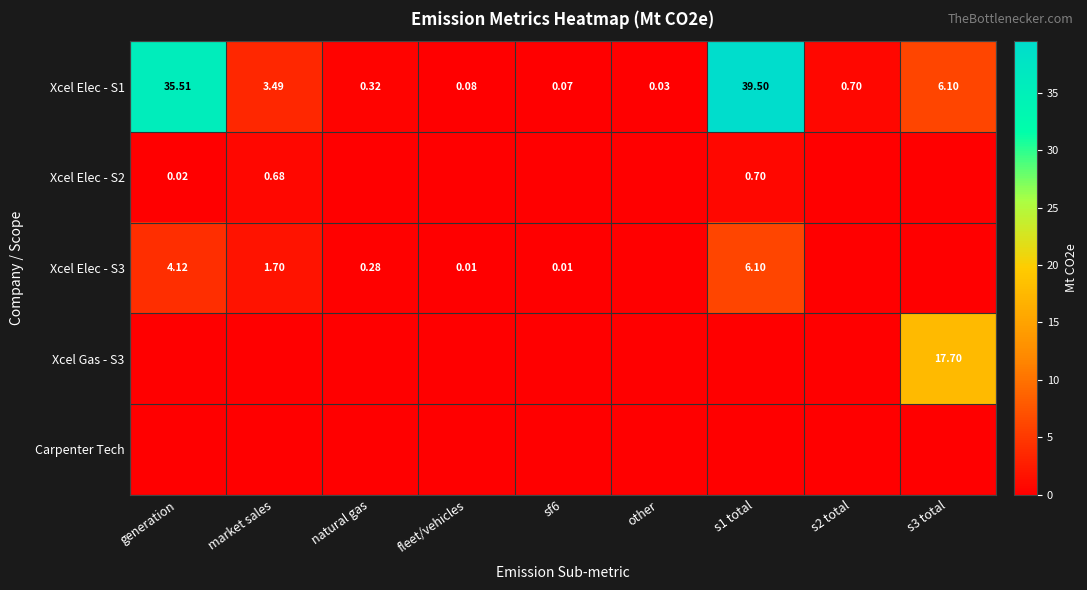

Is the value of Xcel Elec - S3 at sf6 greater than the value of Xcel Elec - S2 at s2 total?

Yes